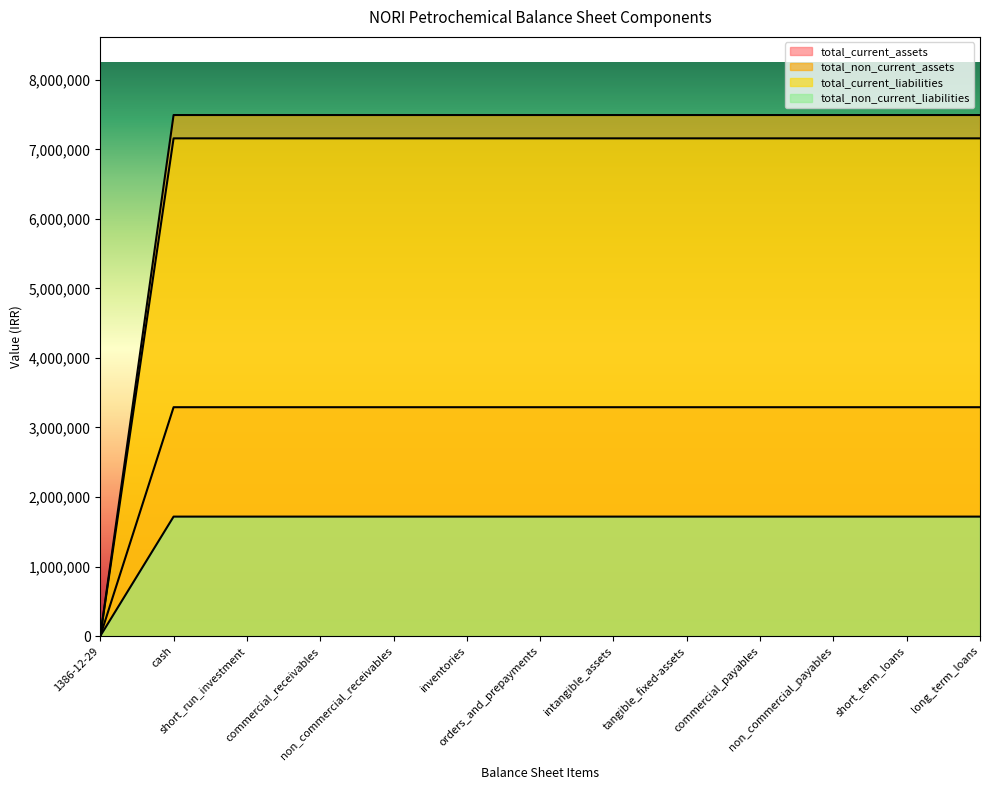

What are all the series names shown in the legend?

total_current_assets, total_non_current_assets, total_current_liabilities, total_non_current_liabilities